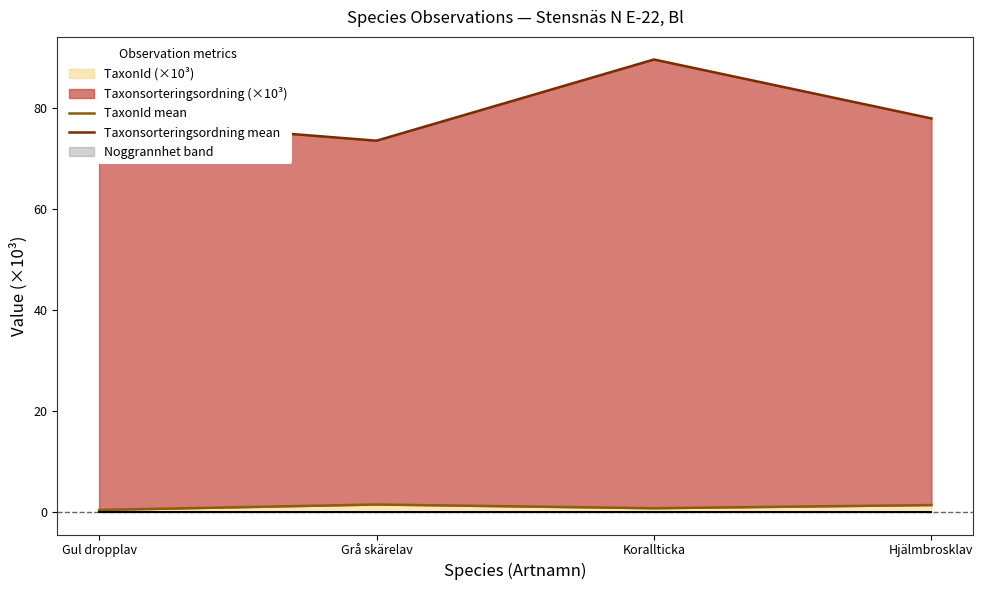

Reading right to left, transcribe all the data shown in this chart.

TaxonId mean: 1.3	0.7	1.5	0.4
Taxonsorteringsordning mean: 78.0	89.7	73.6	78.0